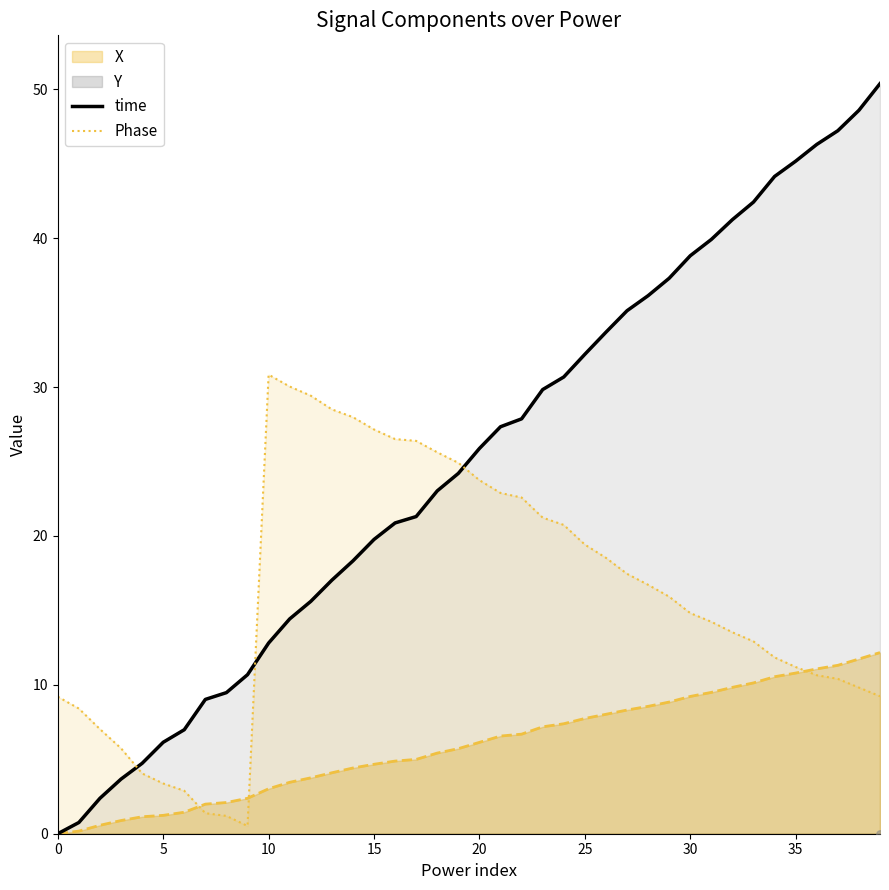

Which series contains the lowest Y value?

time